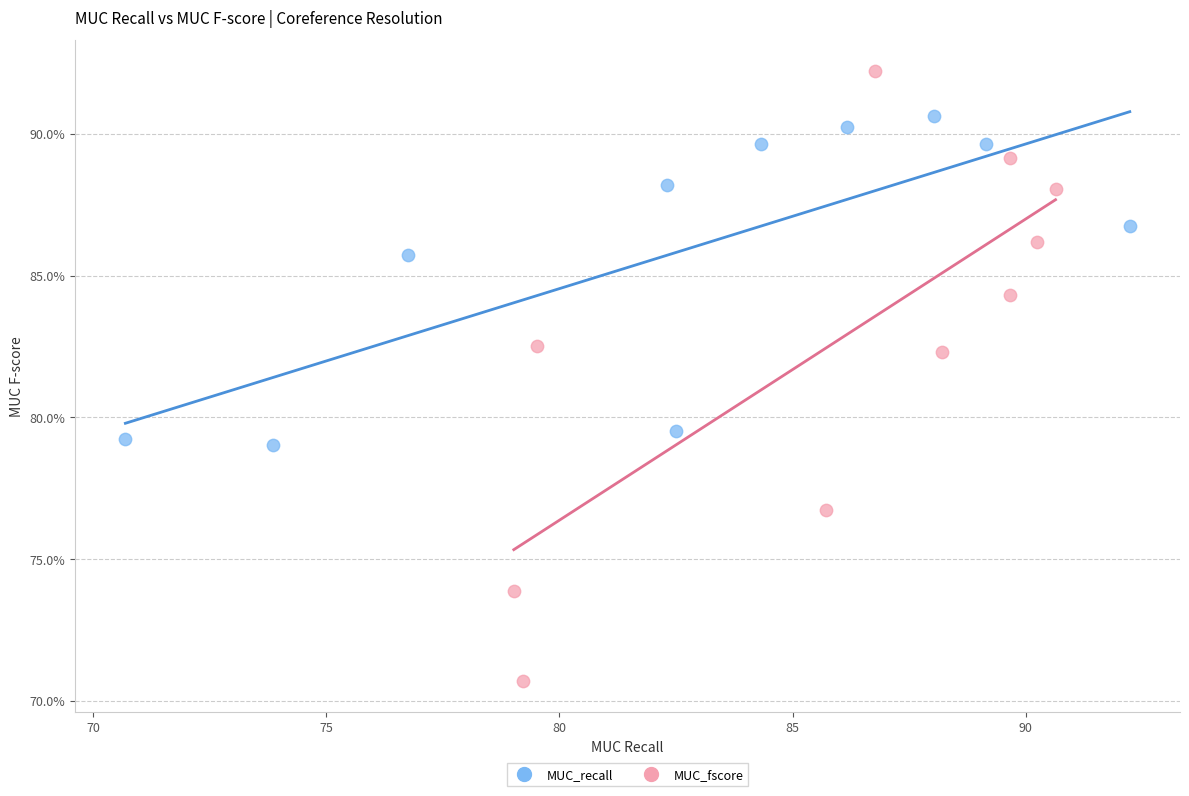

Which series reaches the maximum Y coordinate?

MUC_fscore